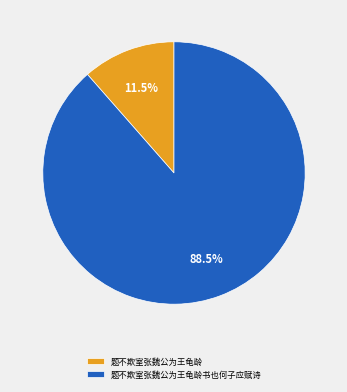

Which has a higher value, 题不欺室张魏公为王龟龄 or 题不欺室张魏公为王龟龄书也何子应赋诗?

题不欺室张魏公为王龟龄书也何子应赋诗